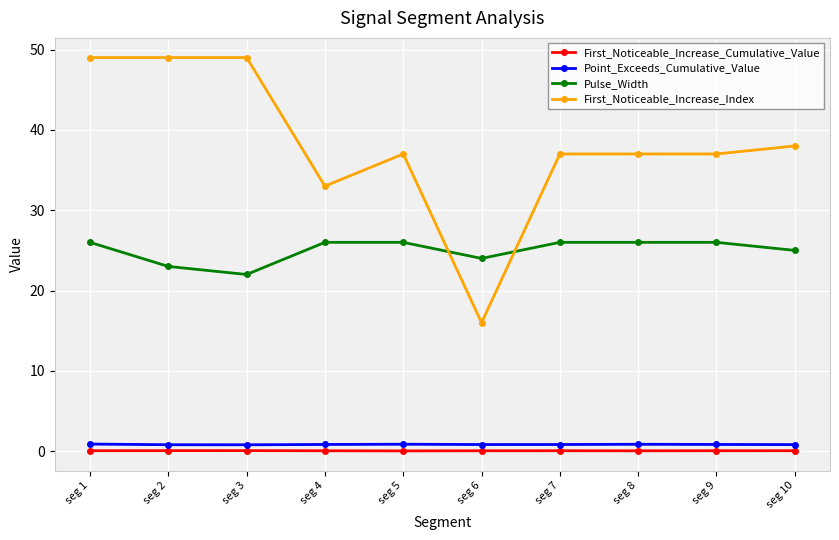

At which category is the sum across all series the highest?

seg 1